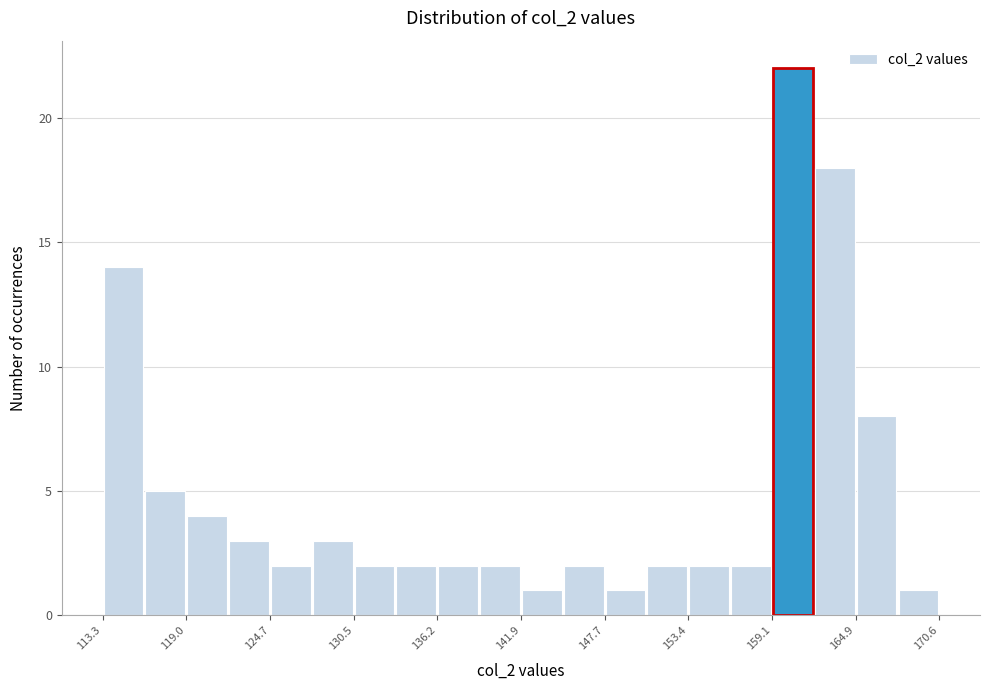

Read against the x-axis, roughly where is the centre of the tallest bar?

161